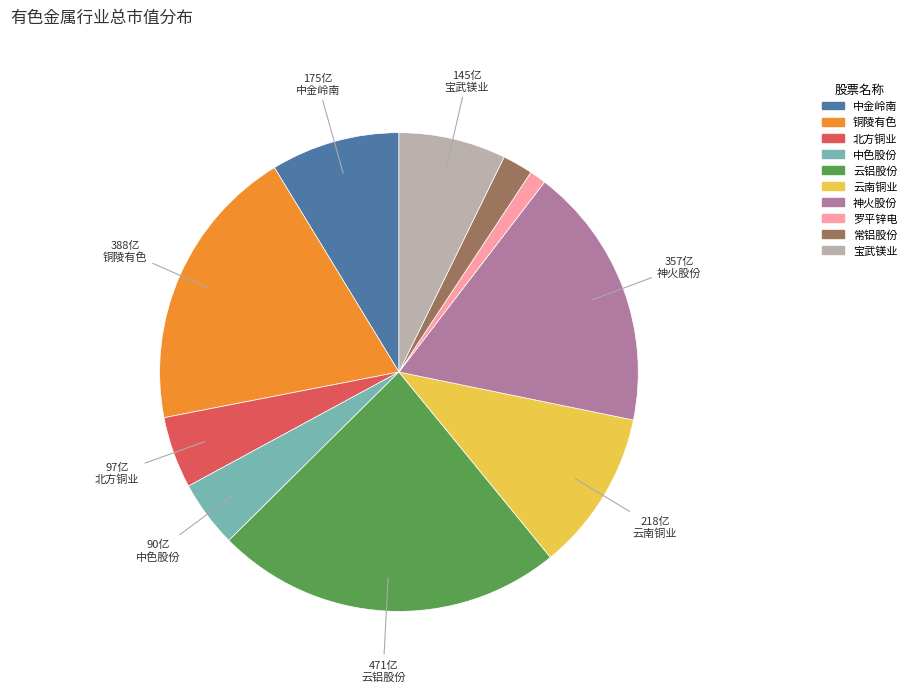

Is there a majority slice in this chart?

No